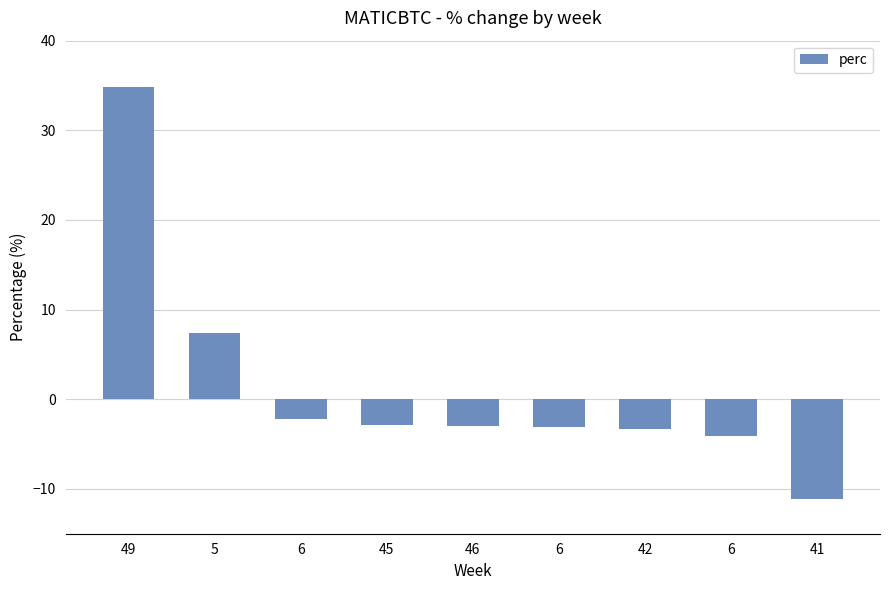

What is the average value?

1.4